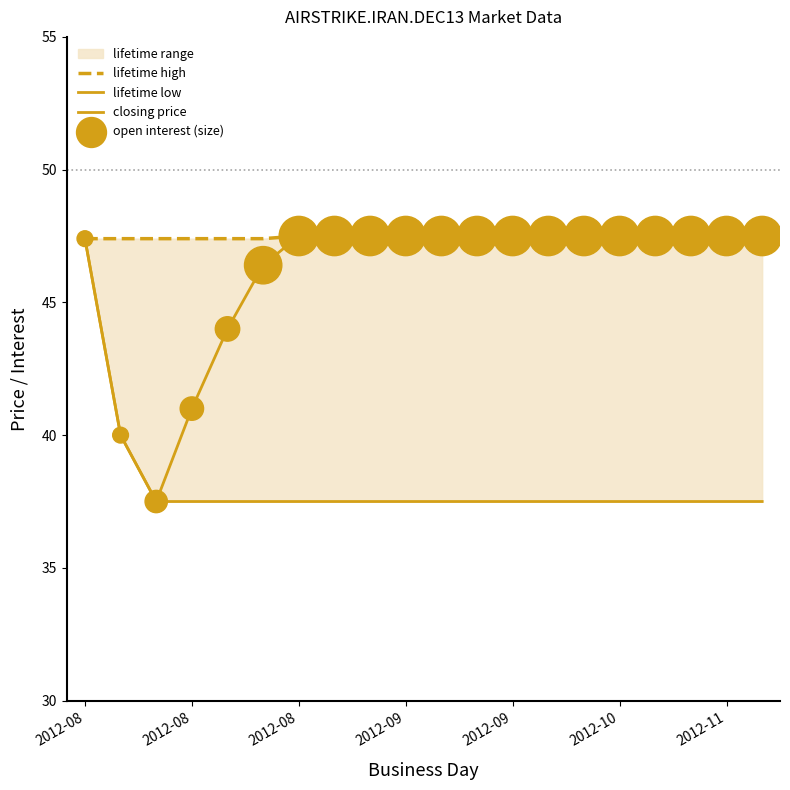

Which series reaches the maximum Y coordinate?

lifetime high